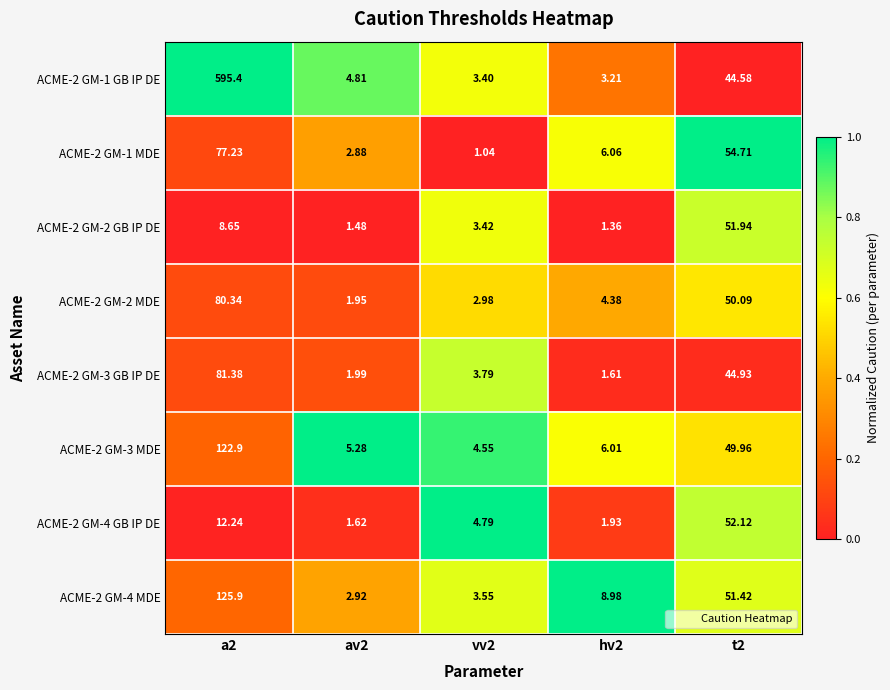

Is the value of ACME-2 GM-2 GB IP DE at t2 greater than the value of ACME-2 GM-4 MDE at av2?

Yes